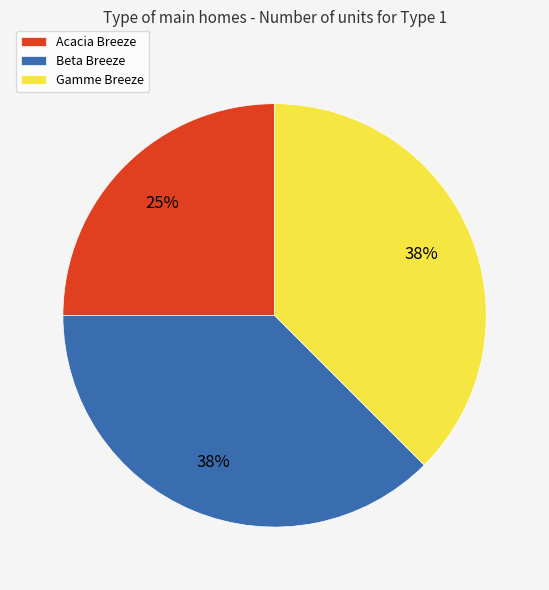

How many slices are in this pie chart?

3